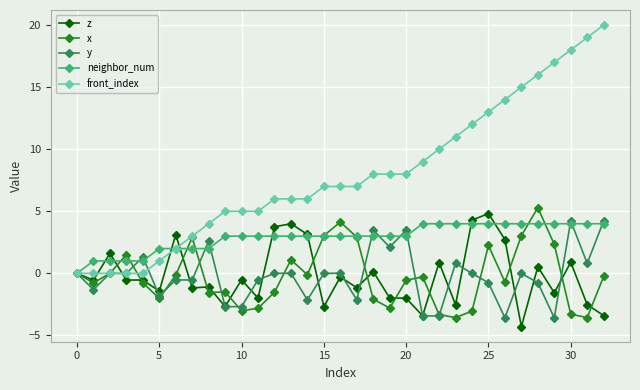

Which series has the widest spread of values?

front_index